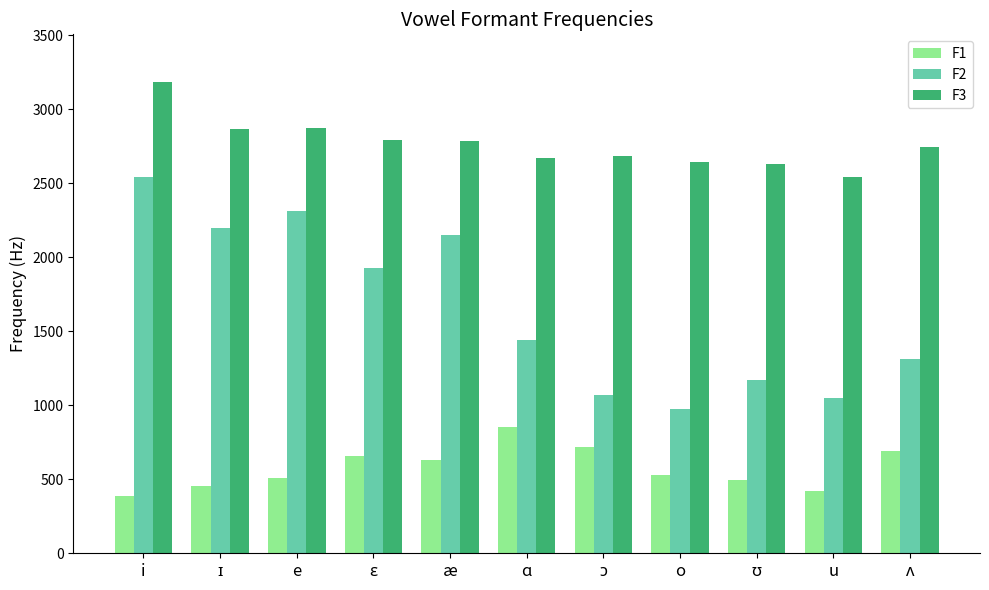

What is the greatest value displayed?

3186.0